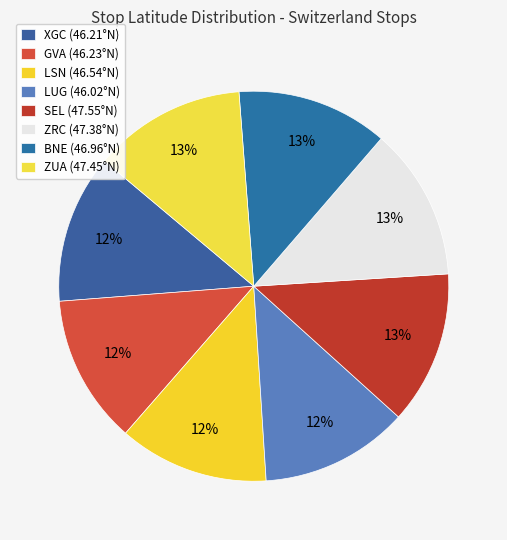

How many slices are in this pie chart?

8